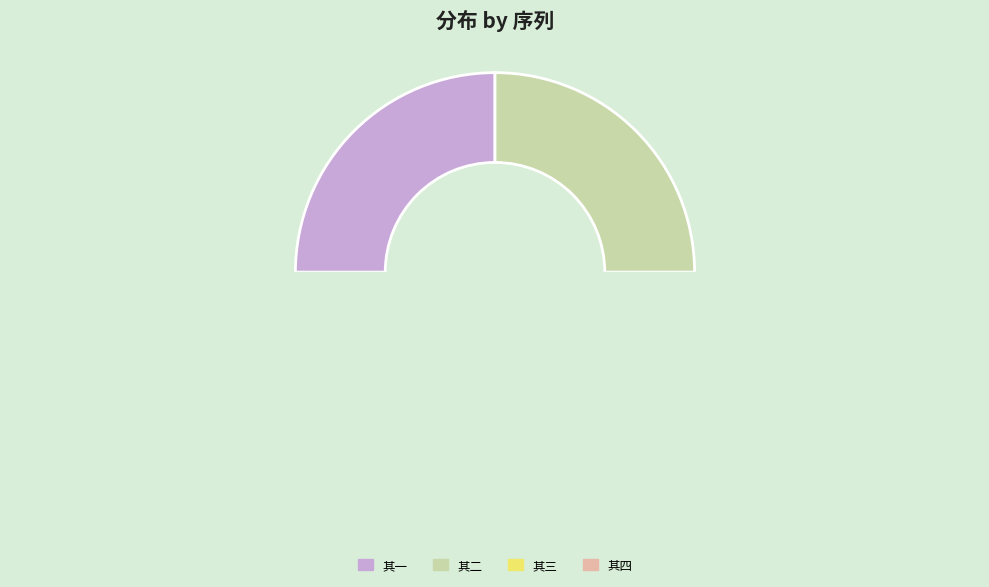

Which slice is the smallest?

次韵表弟蒋煜及门生翁敏见赠喜予归田之作四首 其一